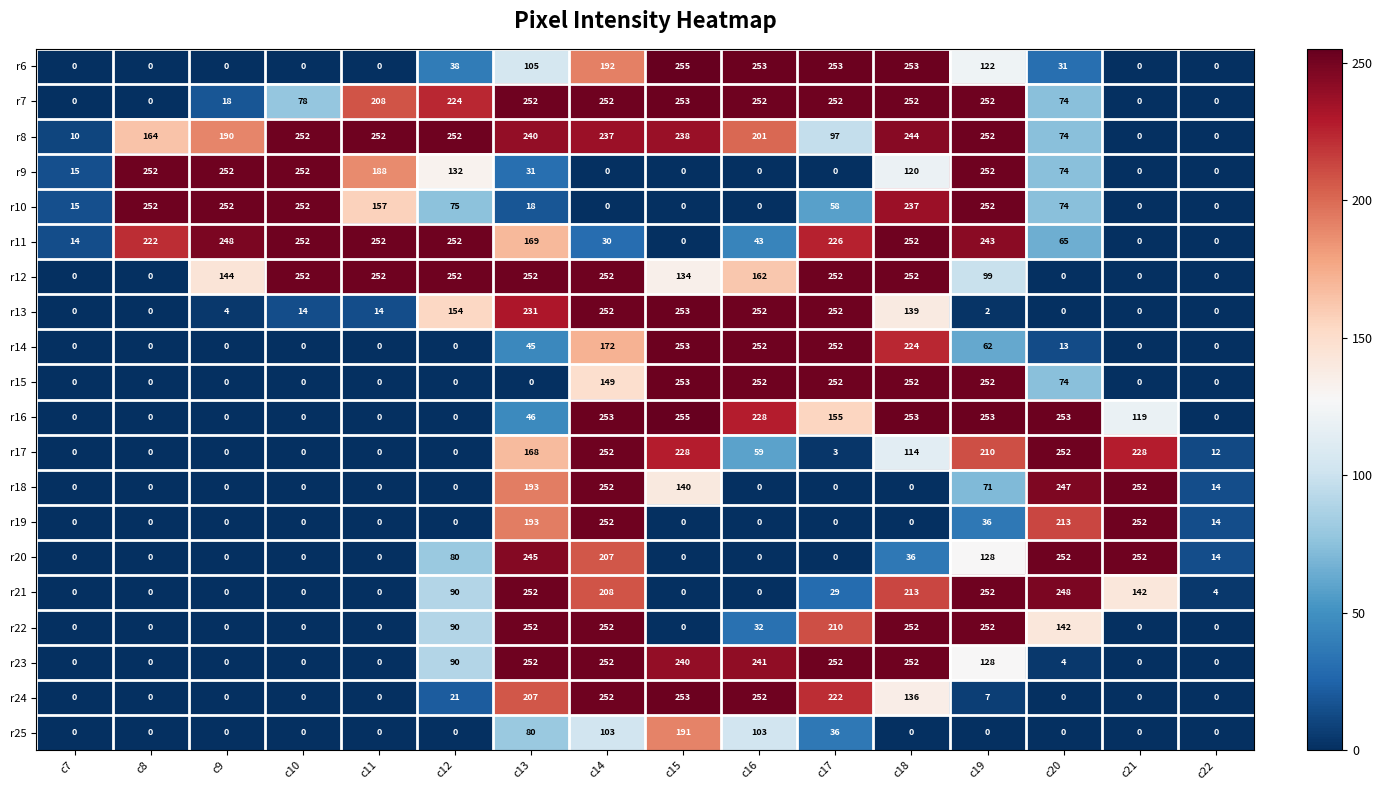

Which series has the largest total across all categories?

r8